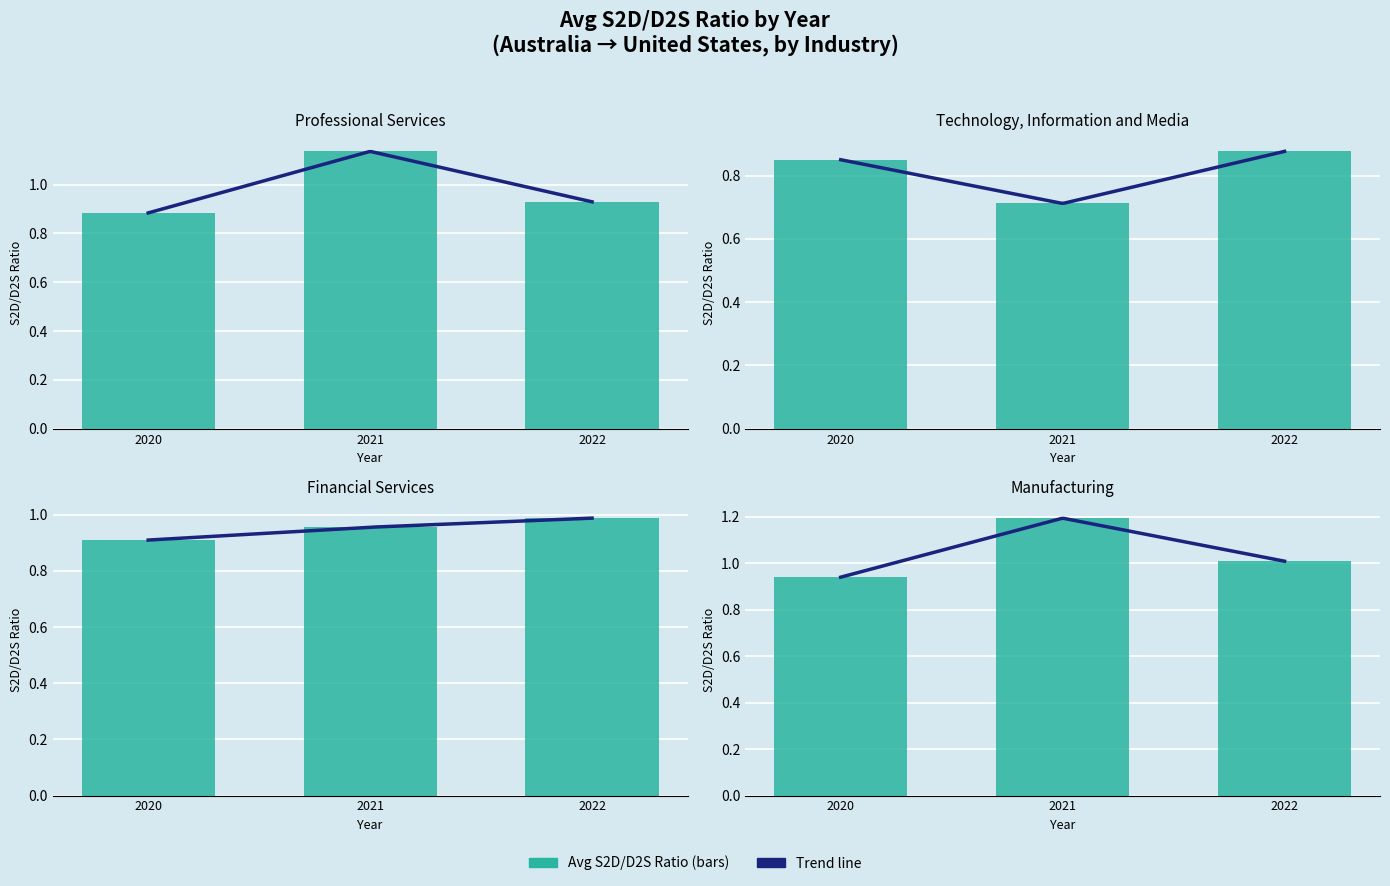

What is the total value across all series at 2022?

3.8